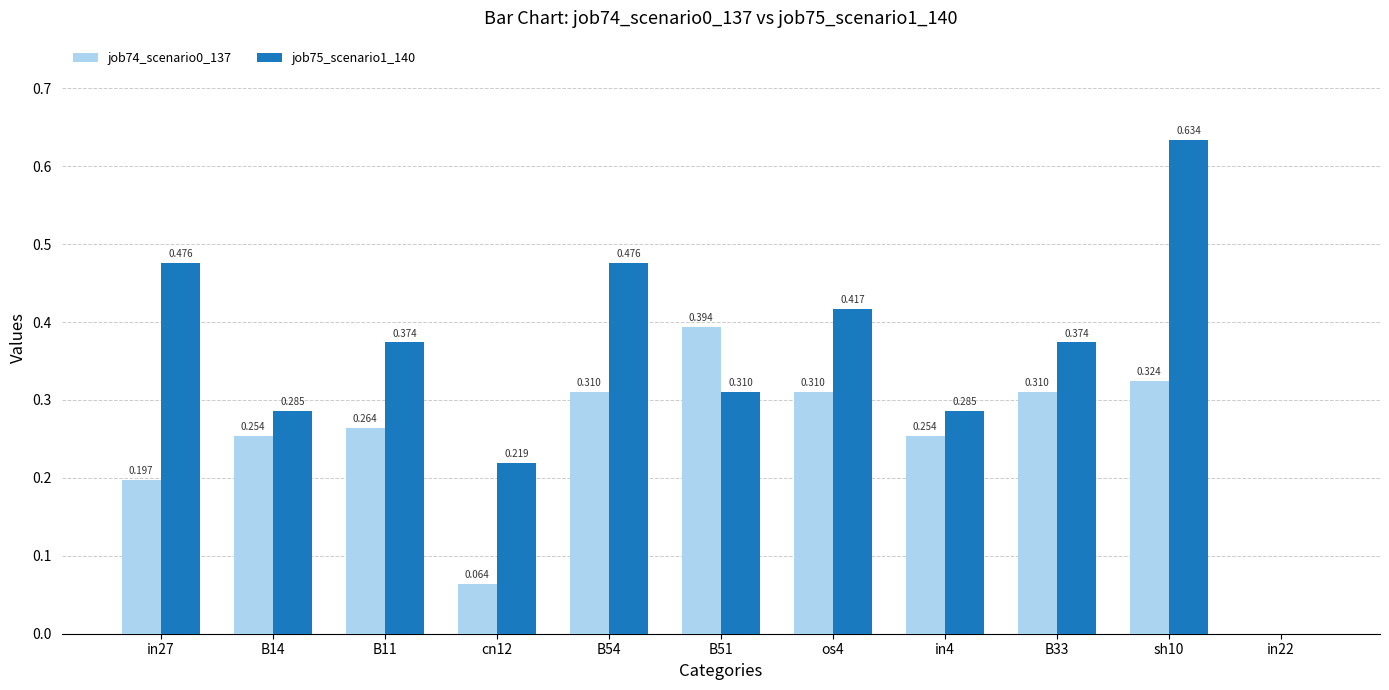

Are the bars grouped side by side (vs. stacked)?

Yes